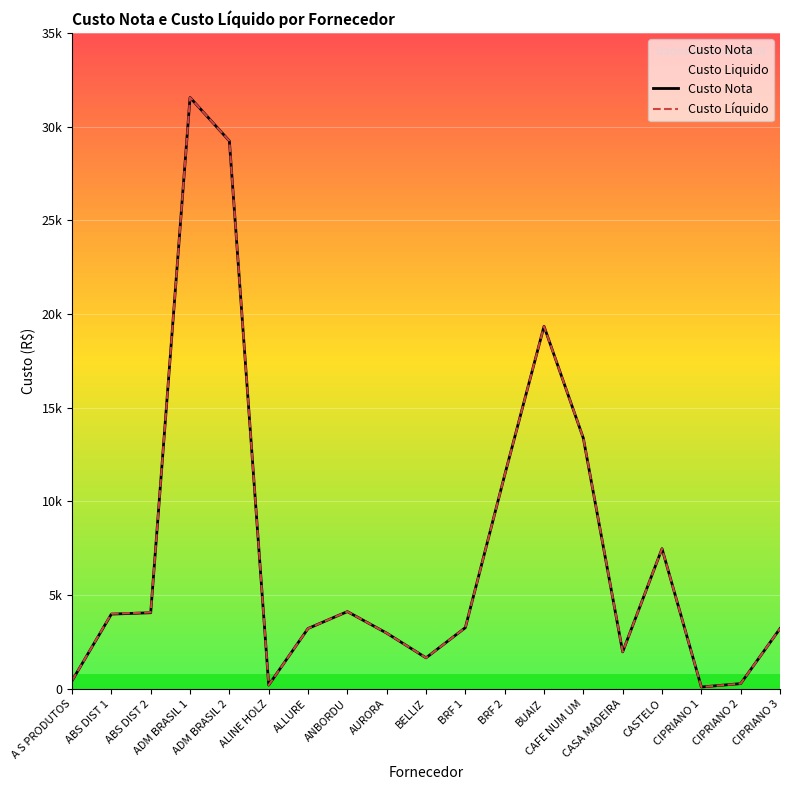

True or false: Custo Líquido and Custo Nota cross at least once.

False